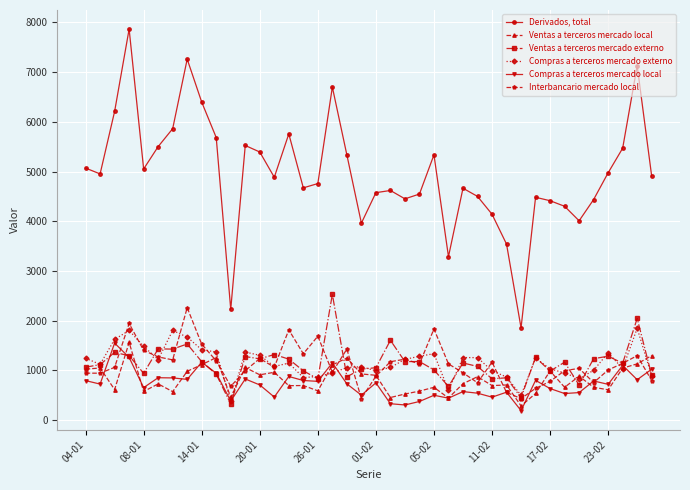

How many data points in Ventas a terceros mercado externo are less than 1149?

20